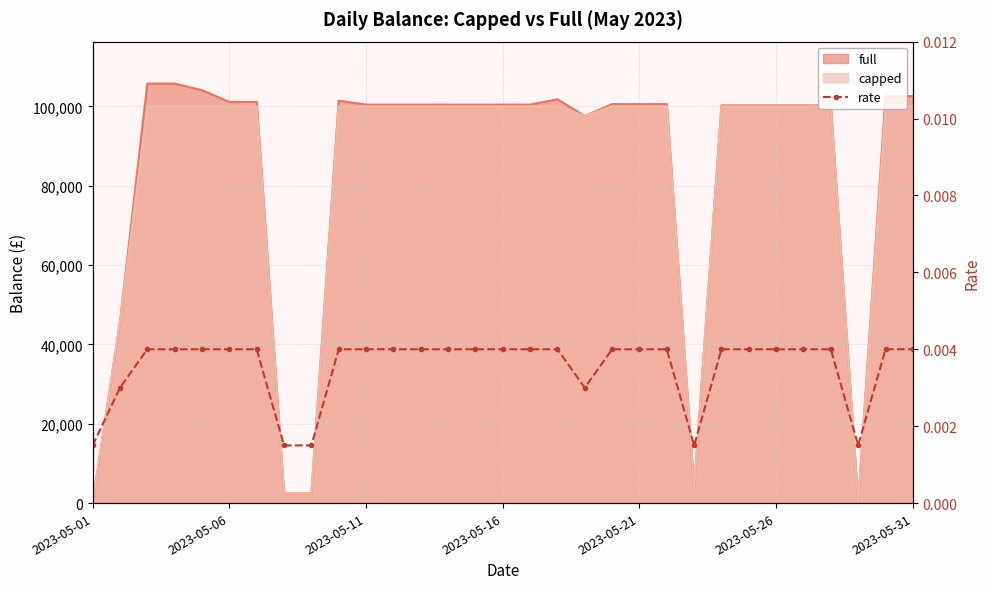

Count the values in the range 0 to 1.

31